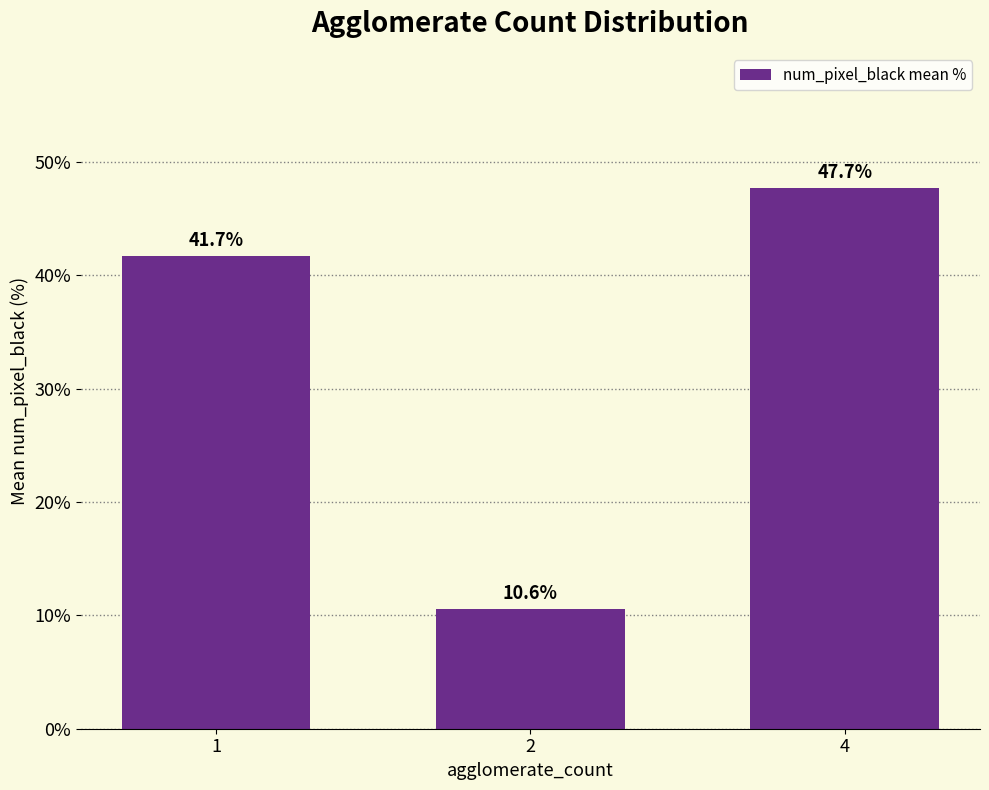

Rank the categories by value from highest to lowest.

4, 1, 2